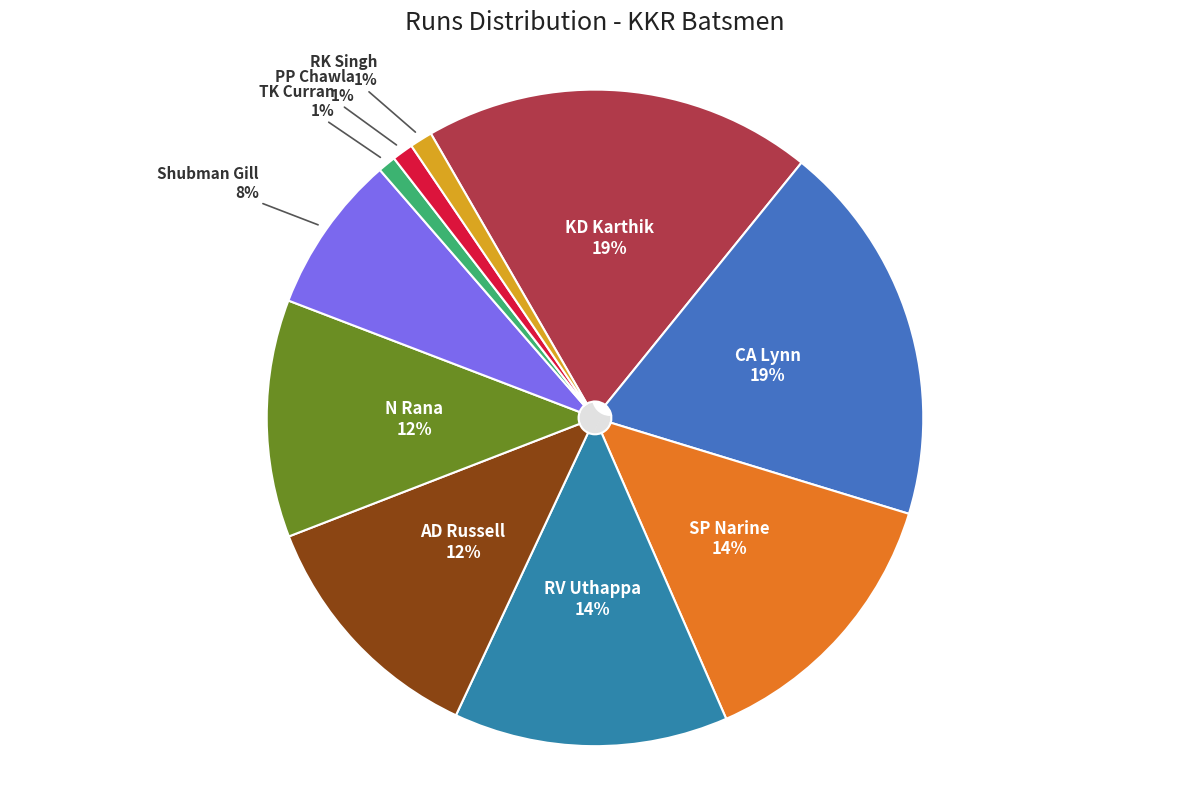

To the nearest percent, what is the difference between the AD Russell and CA Lynn slice percentages?

7%